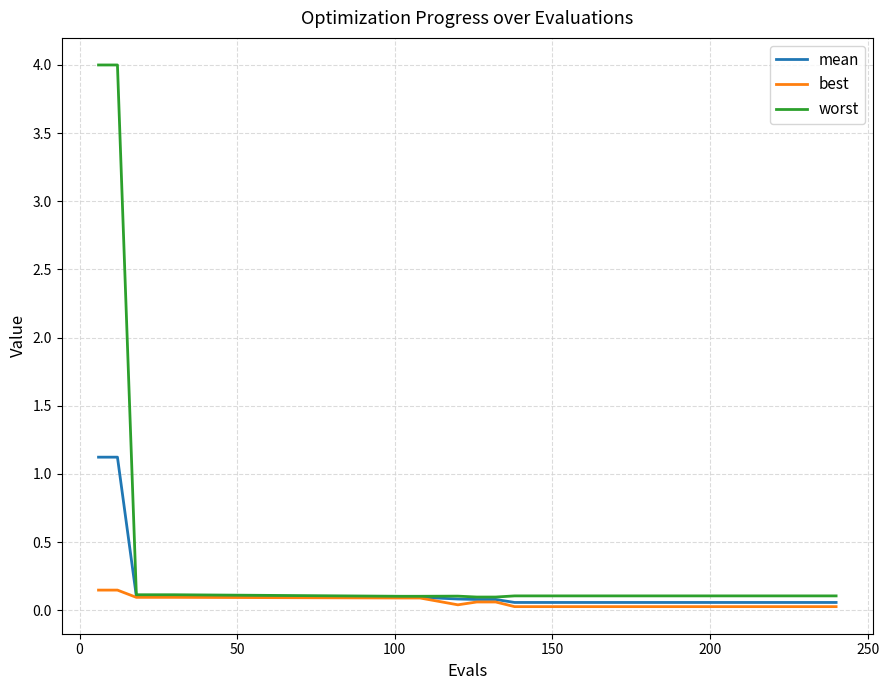

Which series has the largest total across all categories?

worst